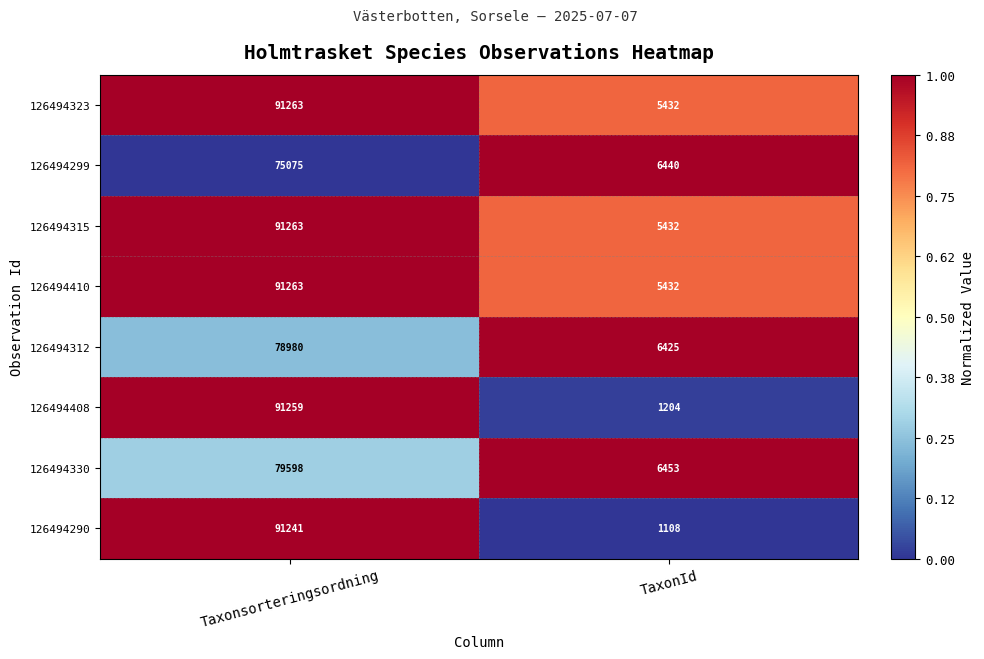

What value does the 126494410 series have at TaxonId?

5432